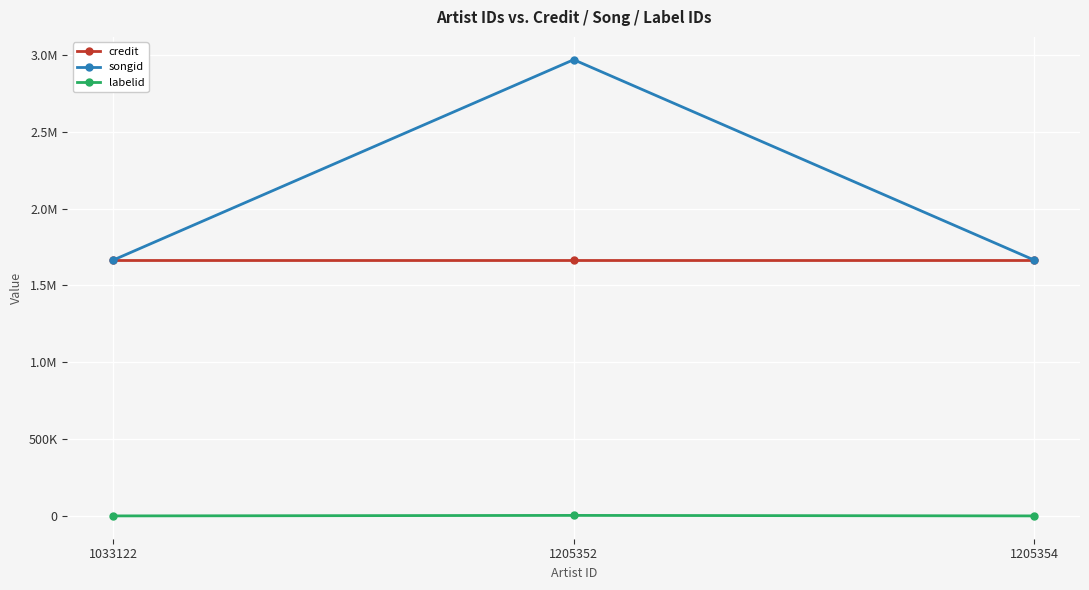

Does the chart have visible grid lines?

Yes